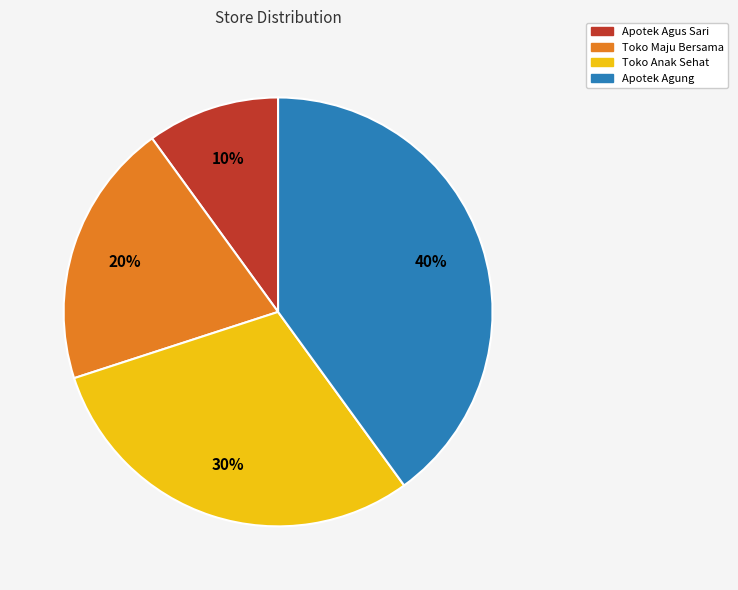

Is it true that Apotek Agung is 29% of the pie?

False